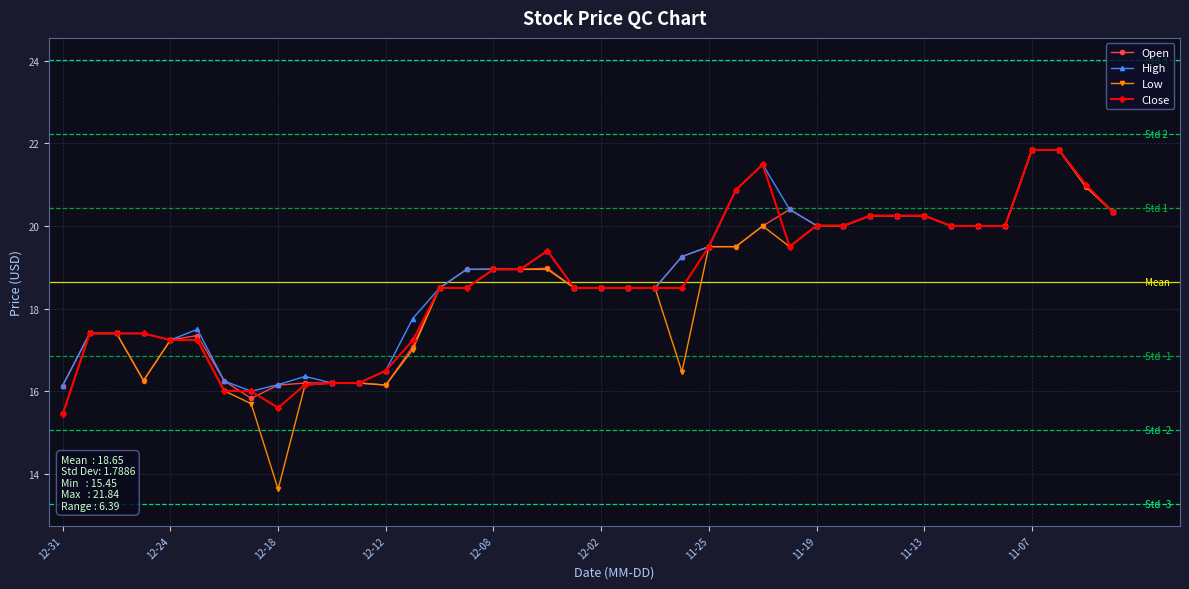

At how many categories does at least one series exceed 15?

40